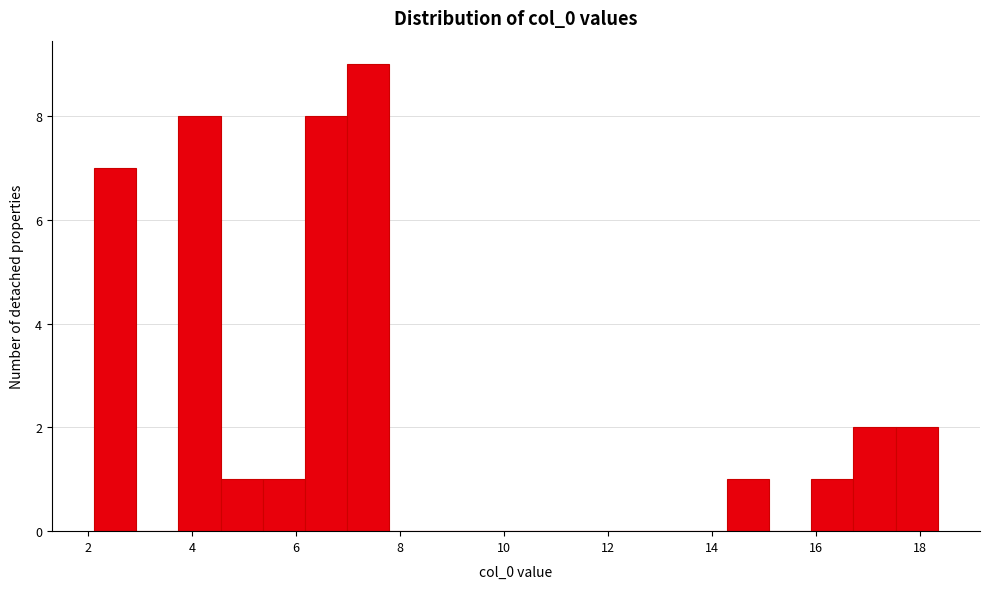

Reading left to right, transcribe this chart: for each bar, give the range it covers on the x-axis and its height. Neither the bar edges nor the heights are printed on the chart, so give them approximately, as read against the axes.

2.2 to 3.0: 7
3.0 to 3.8: 0
3.8 to 4.6: 8
4.6 to 5.4: 1
5.4 to 6.2: 1
6.2 to 7.0: 8
7.0 to 7.8: 9
7.8 to 8.6: 0
8.6 to 9.4: 0
9.4 to 10.2: 0
10.2 to 11.0: 0
11.0 to 11.8: 0
11.8 to 12.6: 0
12.6 to 13.4: 0
13.4 to 14.2: 0
14.2 to 15.2: 1
15.2 to 16.0: 0
16.0 to 16.8: 1
16.8 to 17.6: 2
17.6 to 18.4: 2